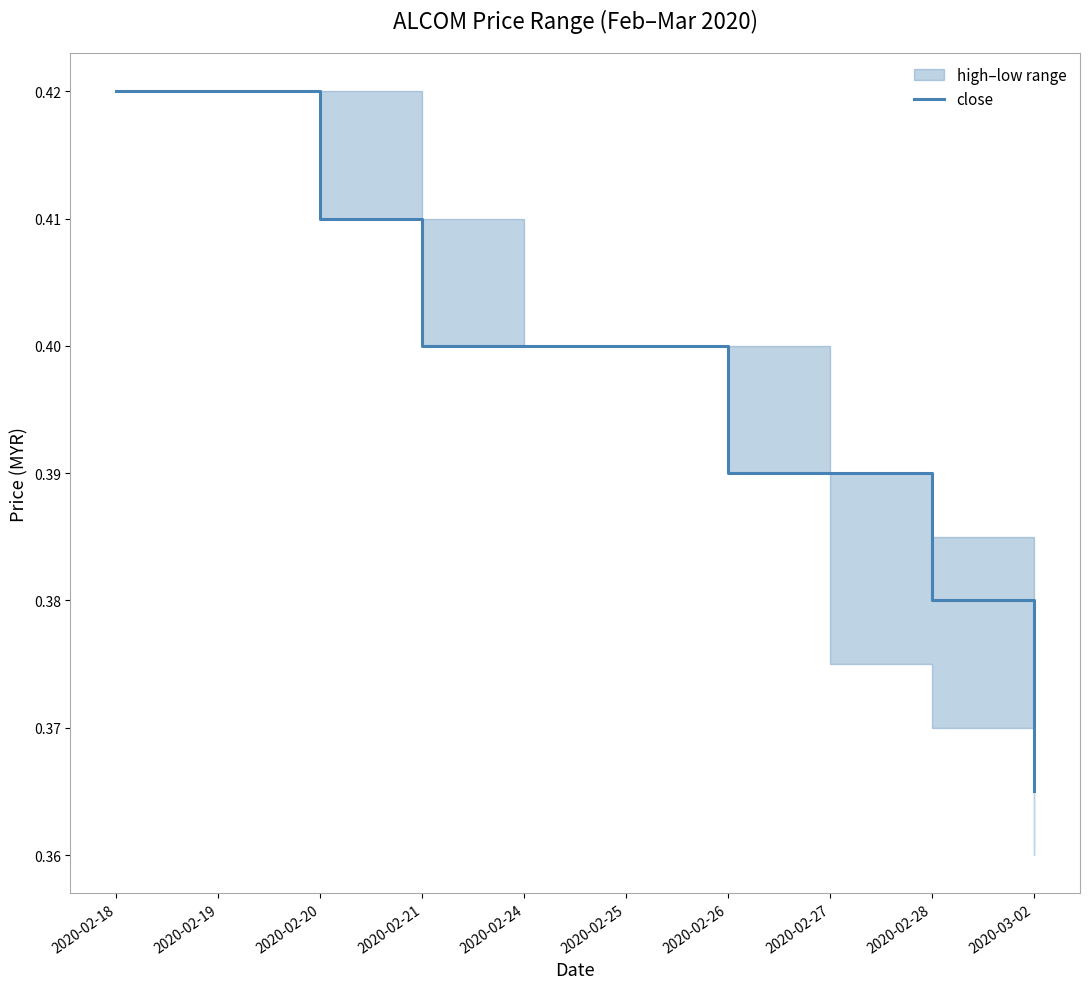

What position from the right is 2020-02-19?

9